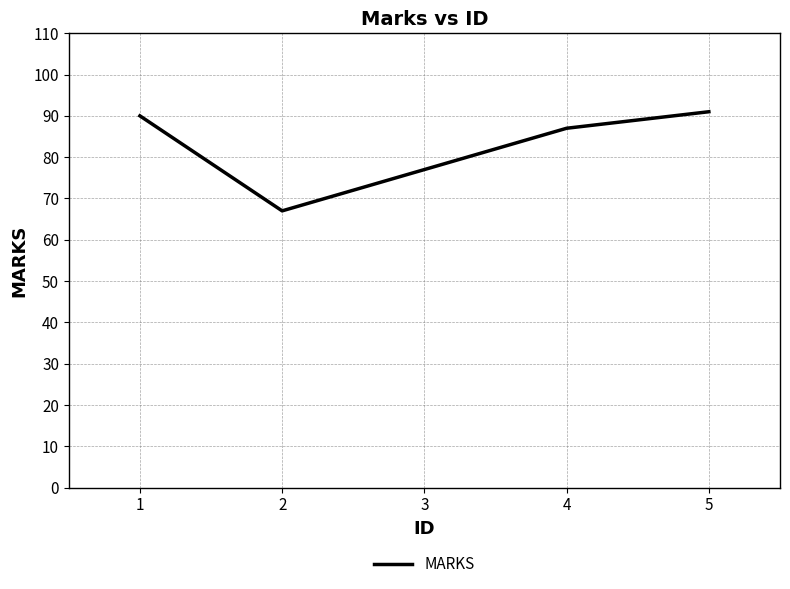

The value at 5 is 123. True or false?

False